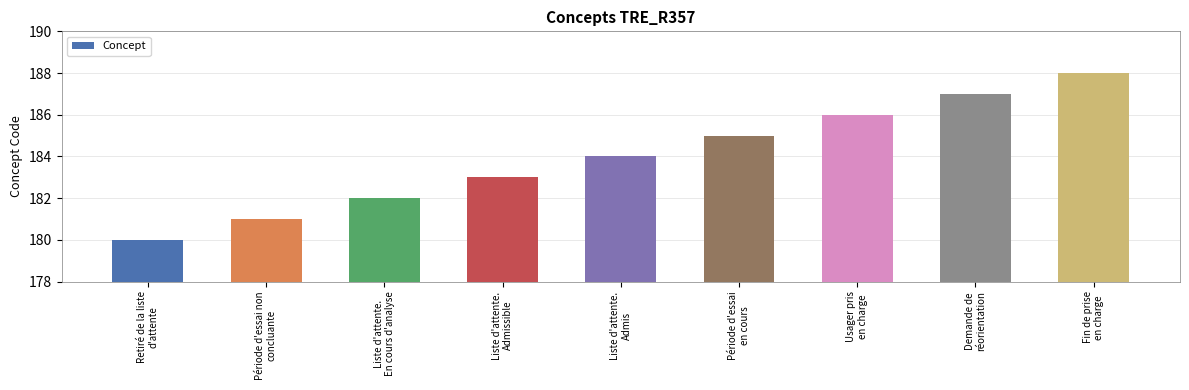

How many categories are shown in the chart?

9